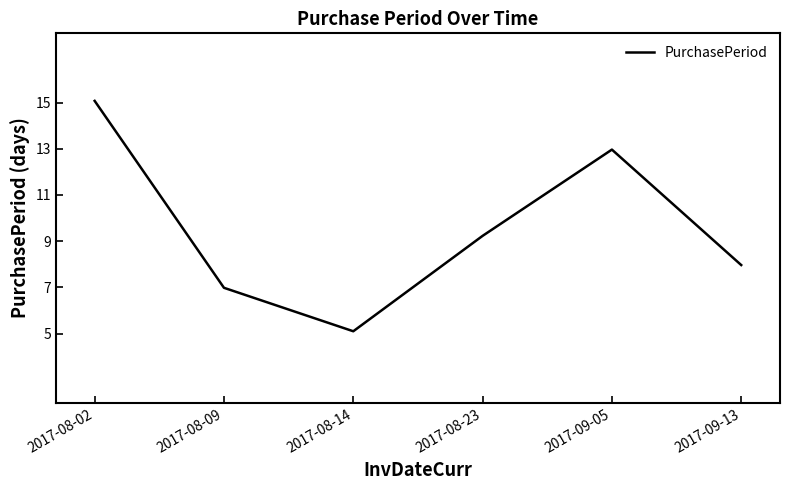

True or false: the data shows 9.2 at 2017-08-23.

True